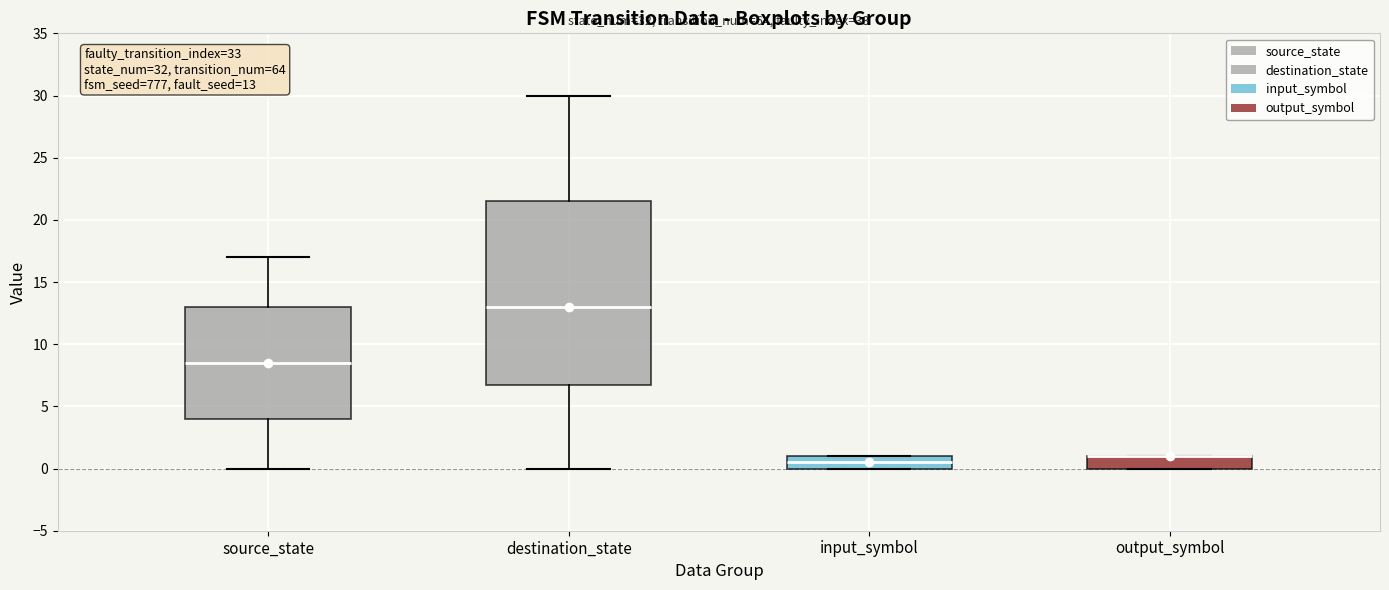

Which box is the tallest, from its lower edge to its upper edge?

destination_state